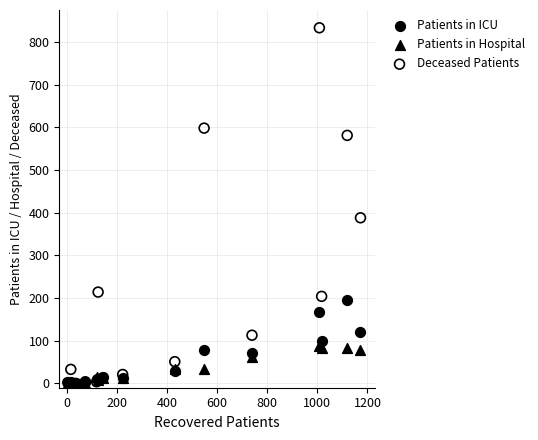

In the Deceased Patients series, what Y value is closest to 416?

388